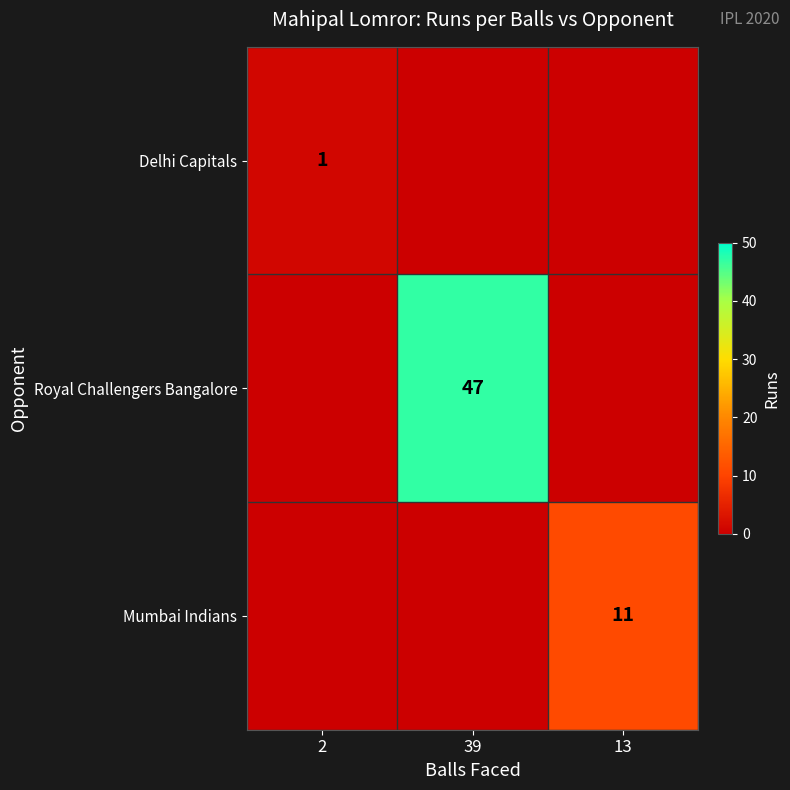

Is it true that Royal Challengers Bangalore equals 11 at 39?

False